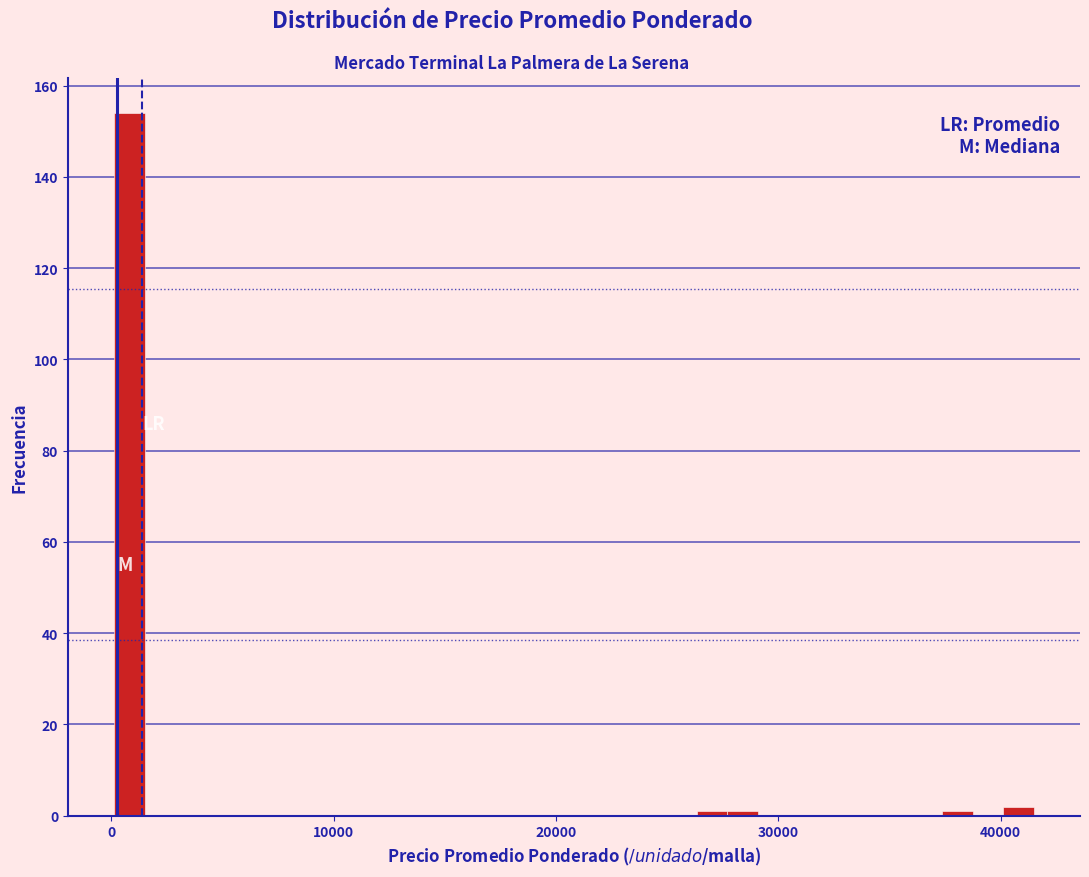

Read against the x-axis, roughly where is the centre of the tallest bar?

1000